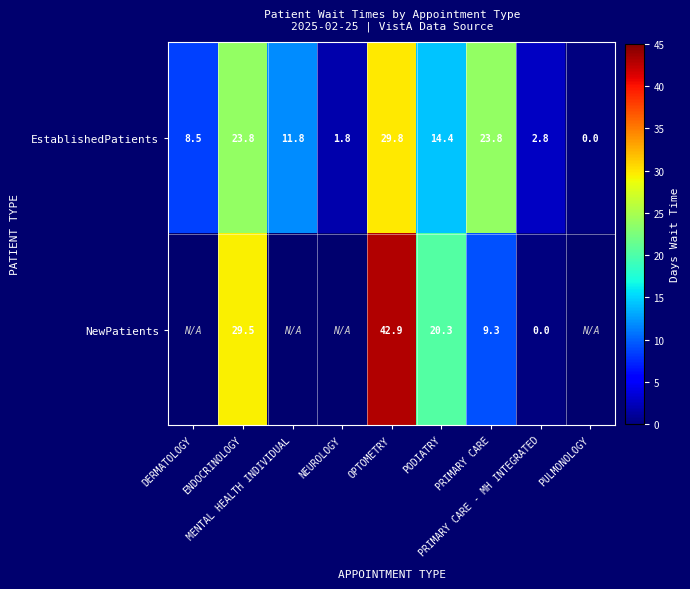

Between MENTAL HEALTH INDIVIDUAL and PRIMARY CARE, which is larger?

PRIMARY CARE